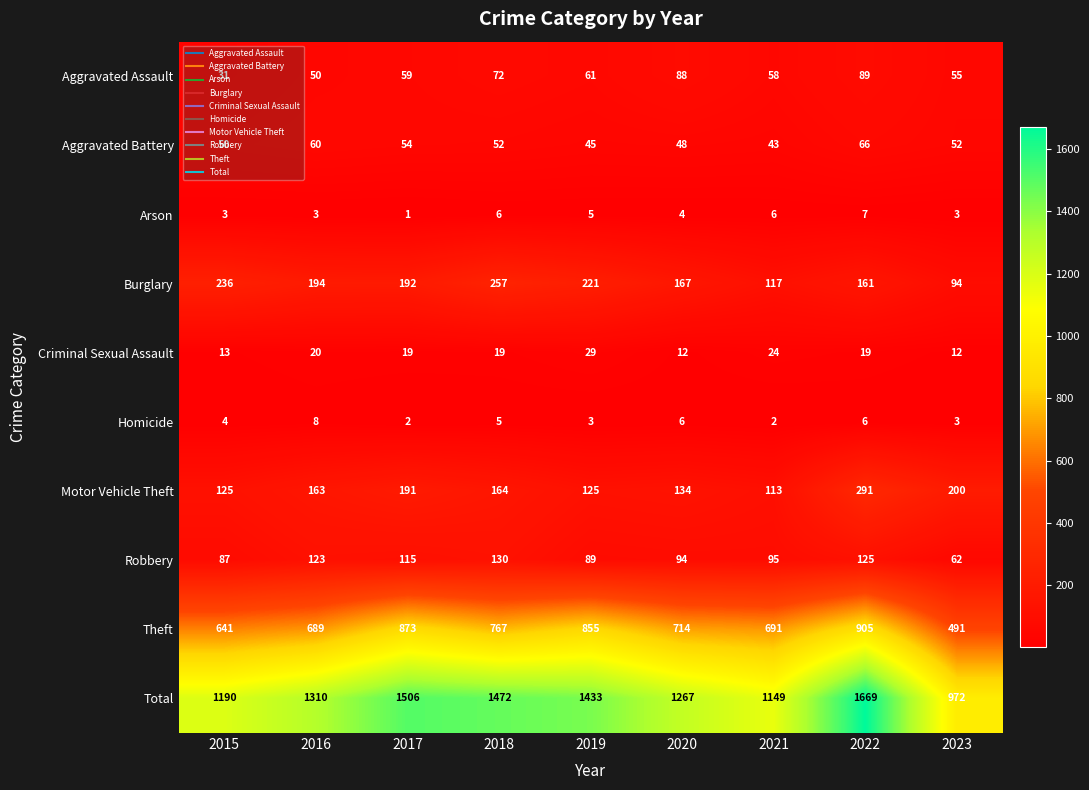

What is the sum of all Homicide values?

39